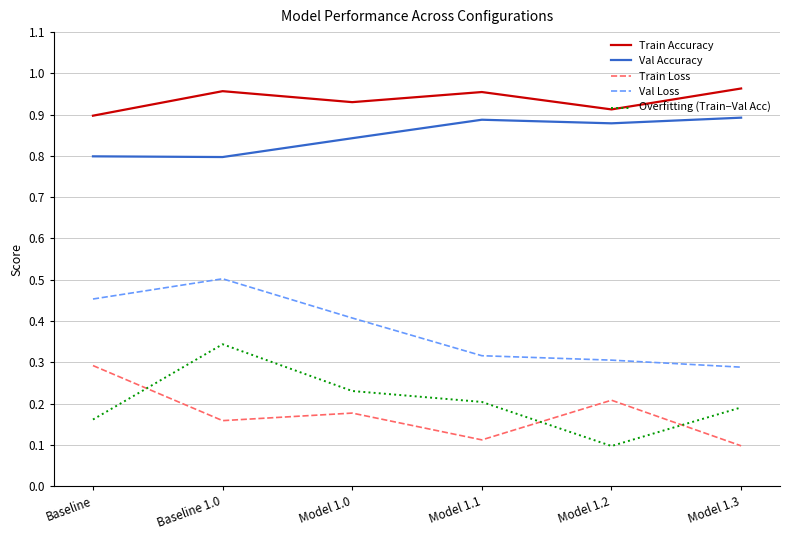

What position from the left is Model 1.1?

4